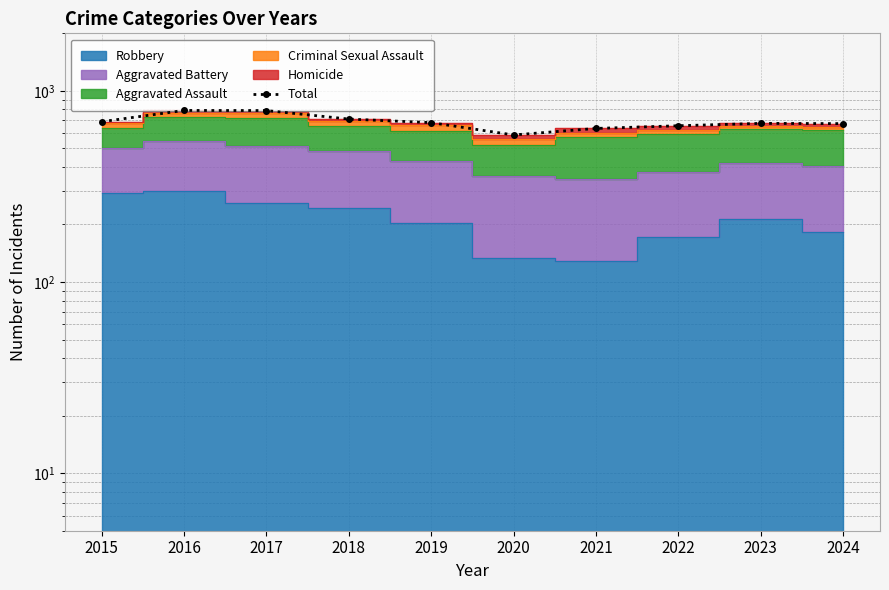

Reading left to right, transcribe all the data shown in this chart.

690	790	789	712	682	588	636	657	676	674